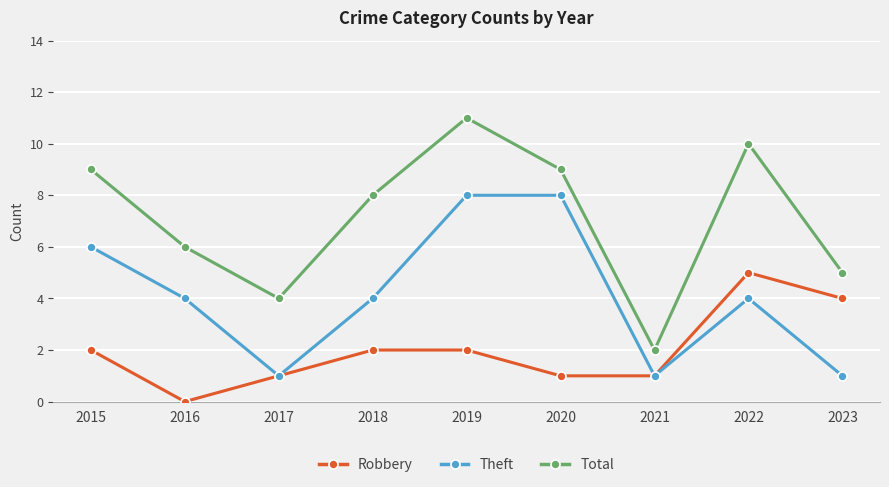

How many Theft values are between 1 and 6?

7